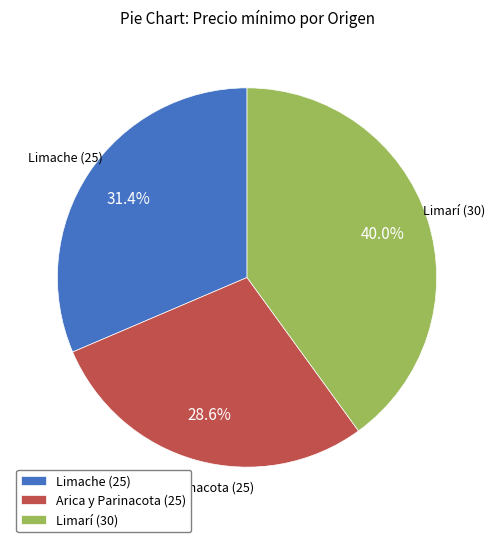

Combined, do Arica y Parinacota (25) and Limache (25) account for over 50%?

Yes